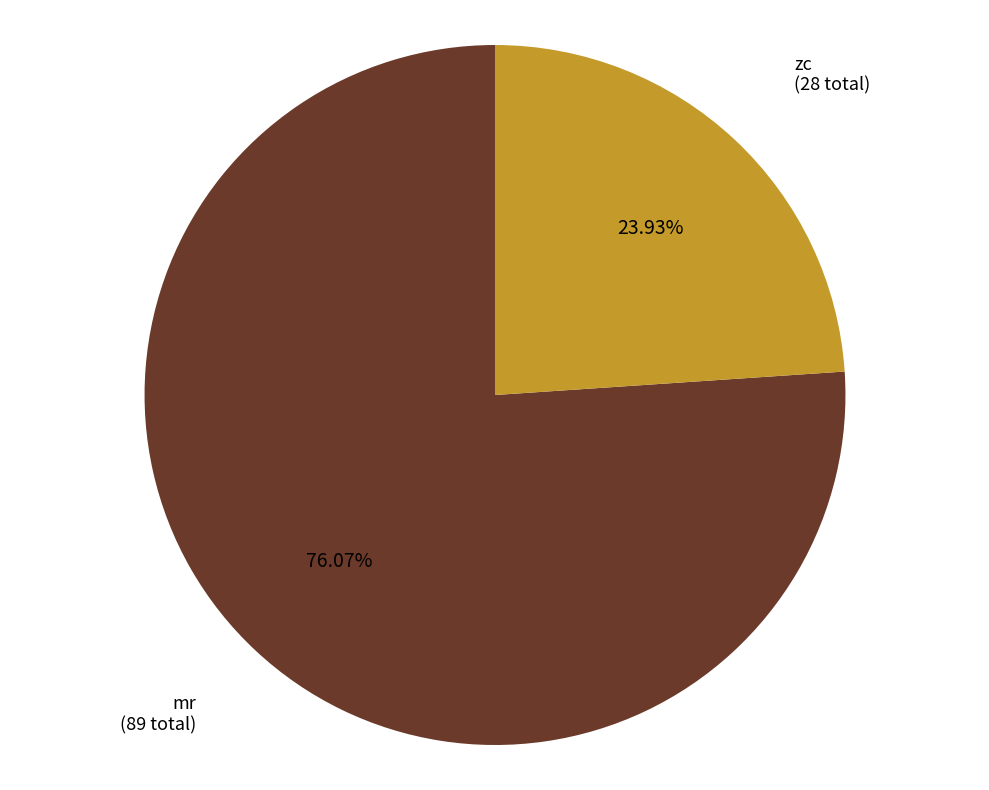

How many segments does this pie chart have?

2